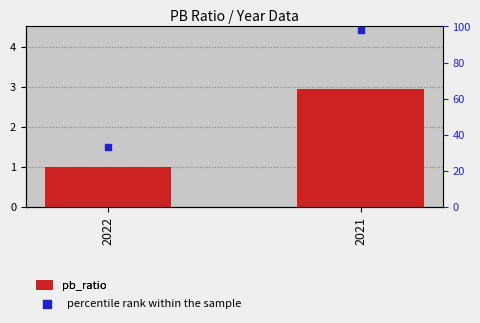

At which category is the sum across all series the highest?

2021